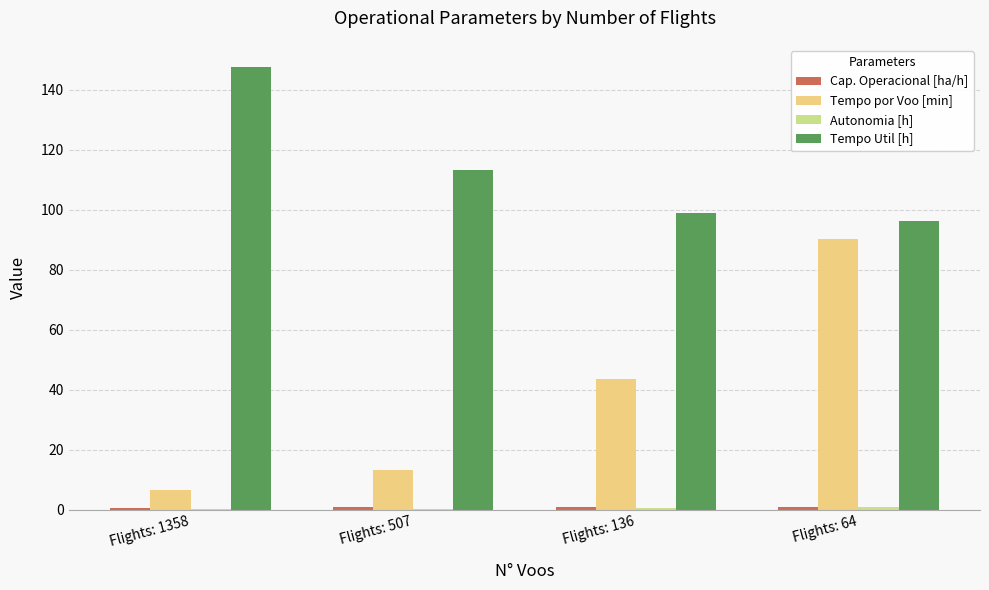

The value of Tempo por Voo [min] at Flights: 64 is 90.3. True or false?

True